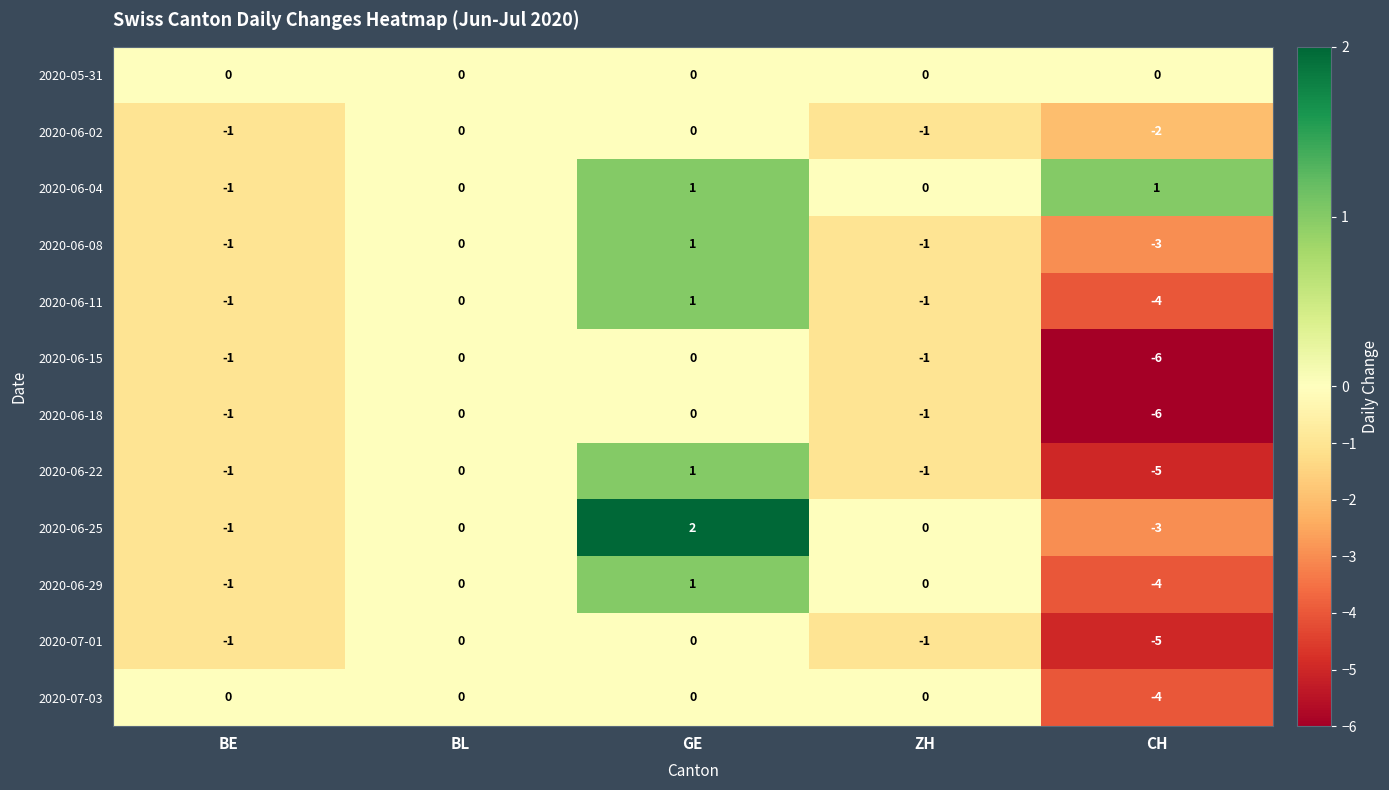

True or false: 2020-07-01 has a value of -1 at ZH.

True